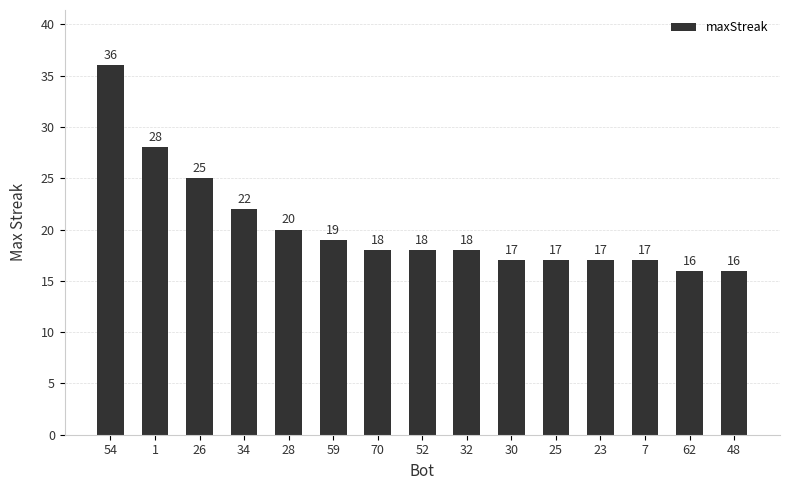

The chart shows a value of 9 at 30. True or false?

False